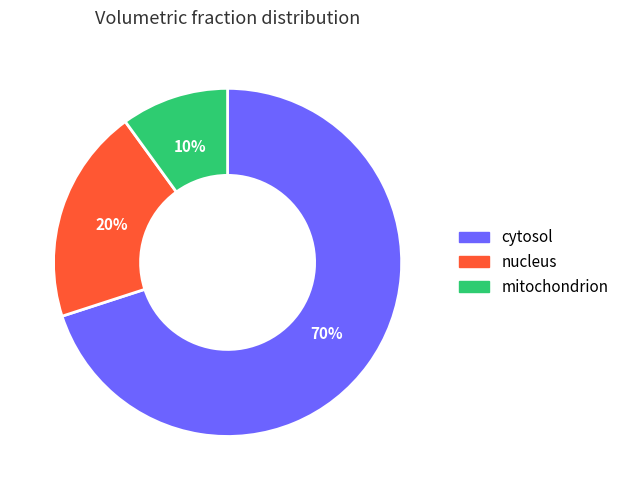

To the nearest percent, what is the combined percentage of cytosol and mitochondrion?

80%